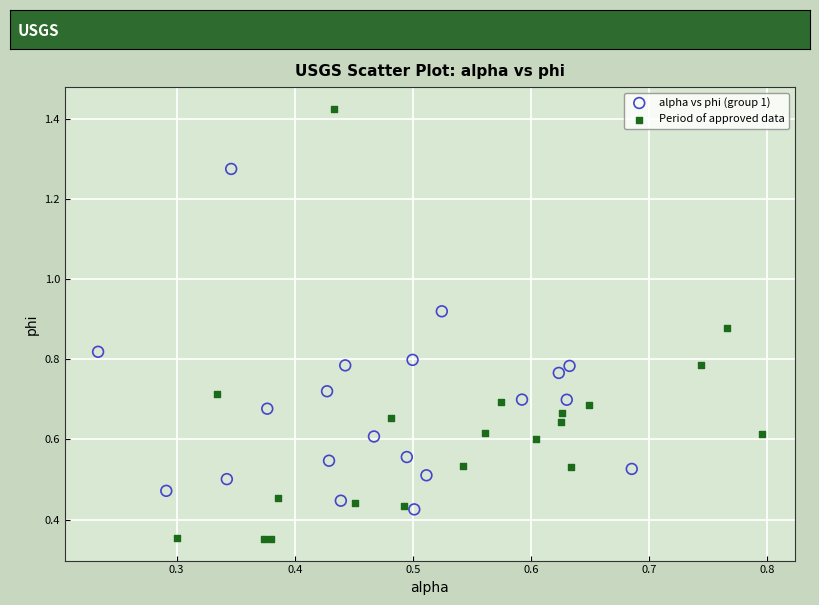

What are all the series names shown in the legend?

alpha vs phi (group 1), Period of approved data